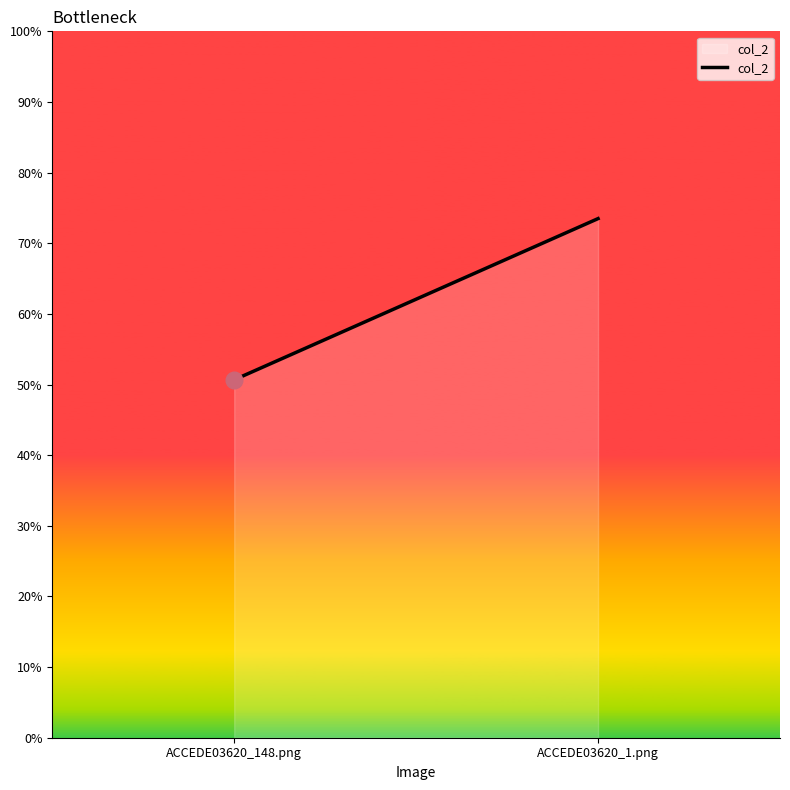

How many values are between 0 and 1?

2